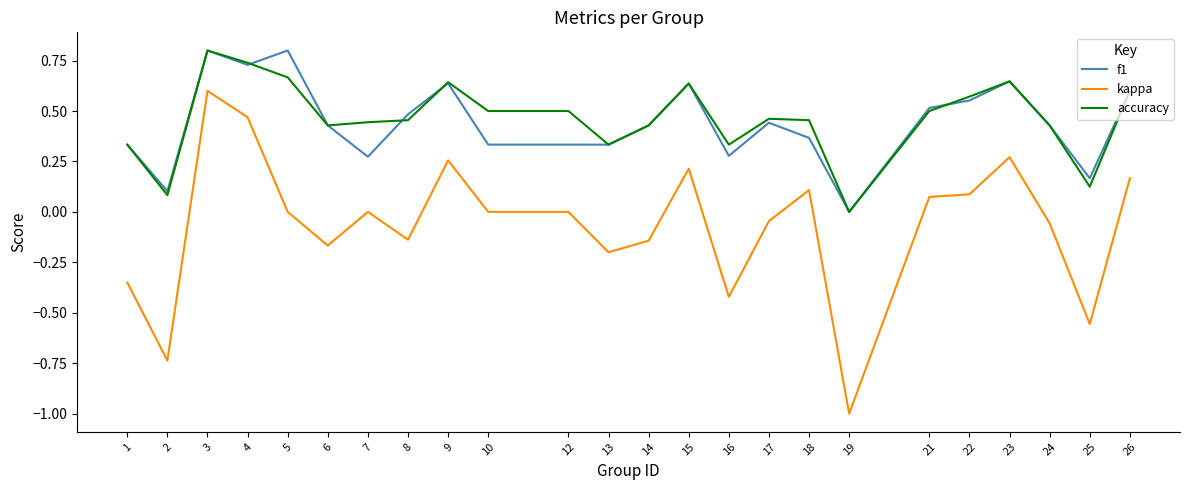

At which category is the sum across all series the highest?

3